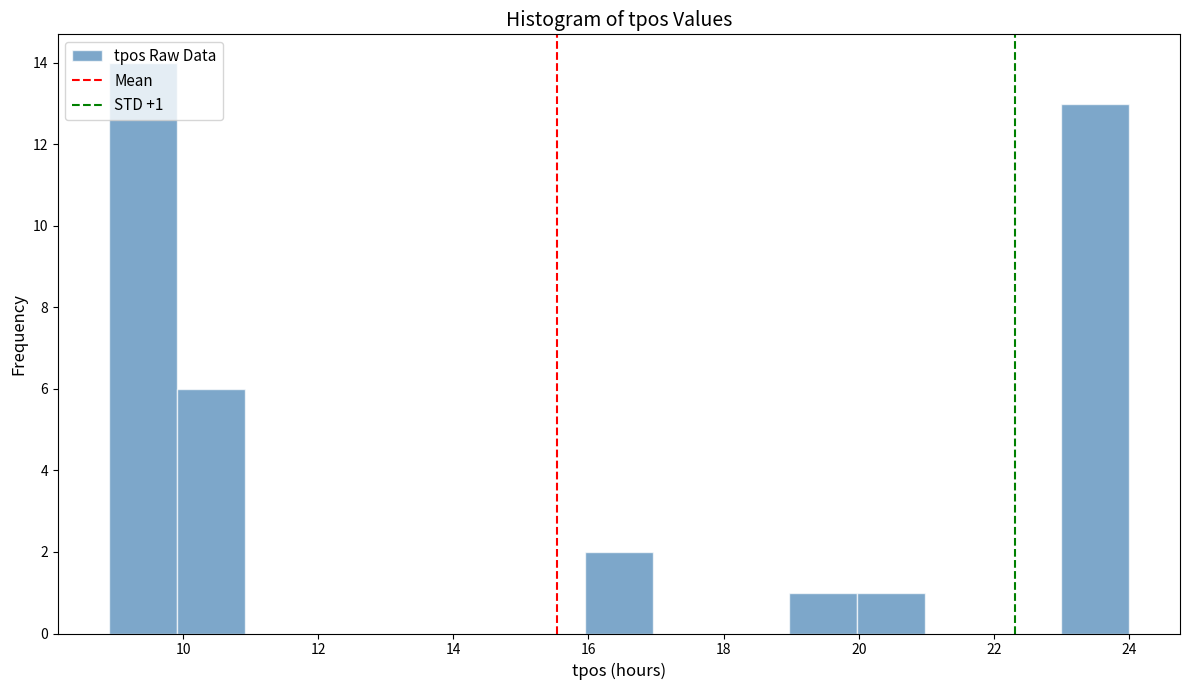

Which range on the x-axis has the tallest bar?

9 to 10